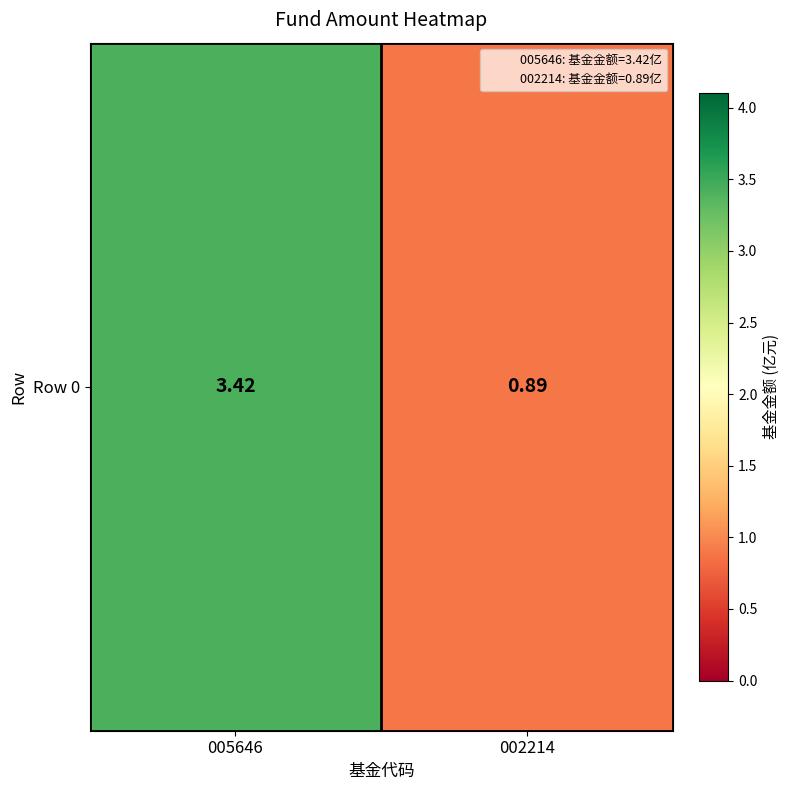

What is the minimum value shown in the chart?

0.9